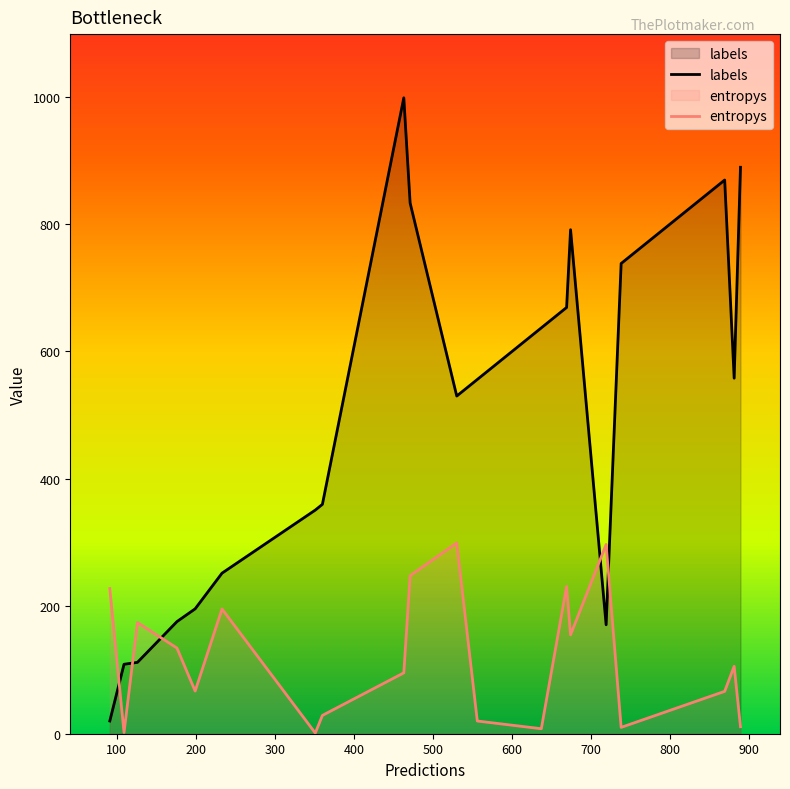

How many lines are shown in the chart?

2